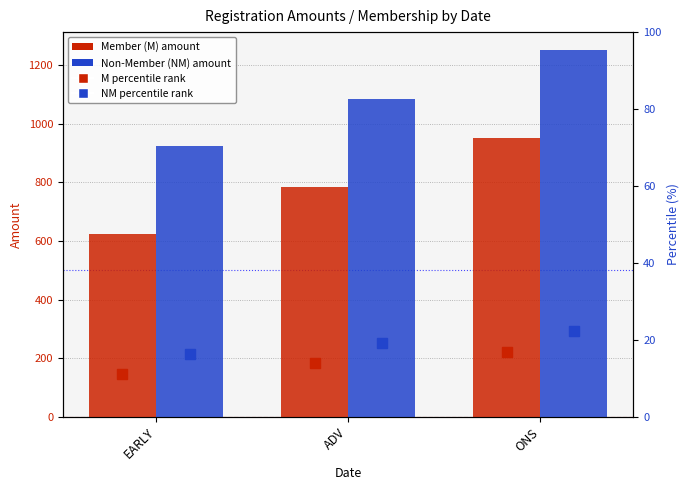

Which series contains the lowest Y value?

M percentile